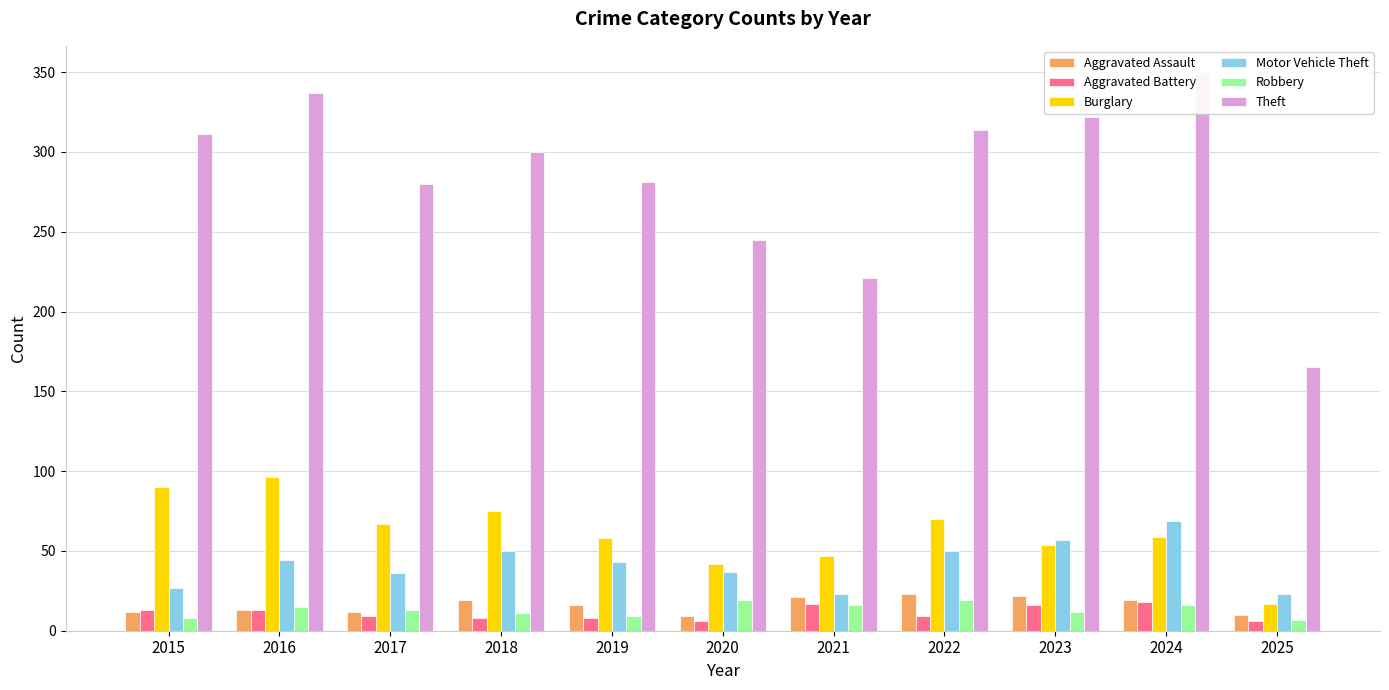

Reading right to left, extract all data points from this chart.

Aggravated Assault: 2025=10	2024=19	2023=22	2022=23	2021=21	2020=9	2019=16	2018=19	2017=12	2016=13	2015=12
Aggravated Battery: 2025=6	2024=18	2023=16	2022=9	2021=17	2020=6	2019=8	2018=8	2017=9	2016=13	2015=13
Burglary: 2025=17	2024=59	2023=54	2022=70	2021=47	2020=42	2019=58	2018=75	2017=67	2016=96	2015=90
Motor Vehicle Theft: 2025=23	2024=69	2023=57	2022=50	2021=23	2020=37	2019=43	2018=50	2017=36	2016=44	2015=27
Robbery: 2025=7	2024=16	2023=12	2022=19	2021=16	2020=19	2019=9	2018=11	2017=13	2016=15	2015=8
Theft: 2025=165	2024=349	2023=322	2022=314	2021=221	2020=245	2019=281	2018=300	2017=280	2016=337	2015=311